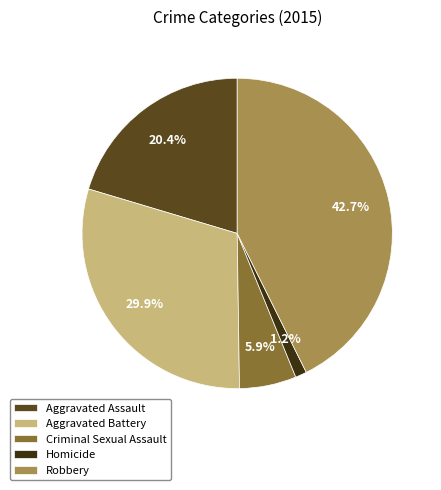

The Aggravated Assault slice represents 32% of the pie. True or false?

False